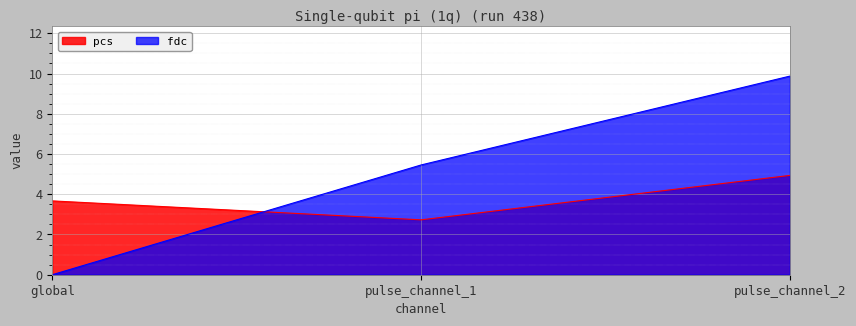

What are all the series names shown in the legend?

pcs, fdc